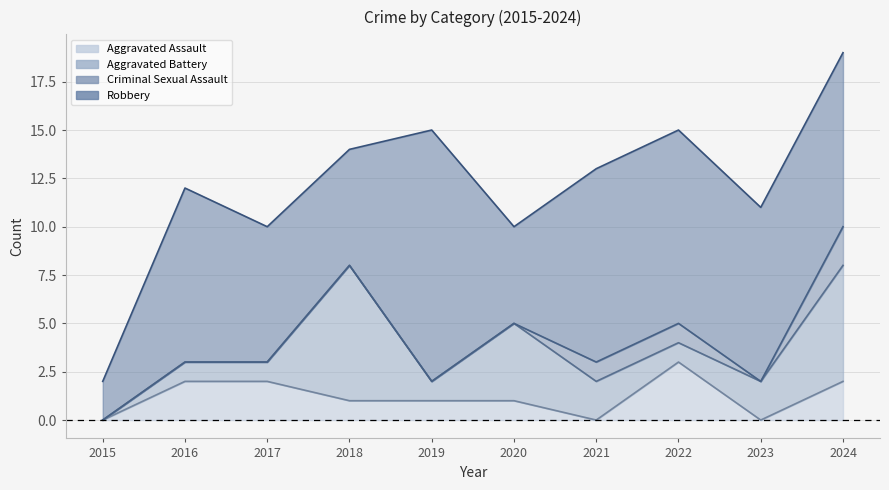

Reading left to right, extract all data points from this chart.

Aggravated Assault: 0	2	2	1	1	1	0	3	0	2
Aggravated Battery: 0	1	1	7	1	4	2	1	2	6
Criminal Sexual Assault: 0	0	0	0	0	0	1	1	0	2
Robbery: 2	9	7	6	13	5	10	10	9	9